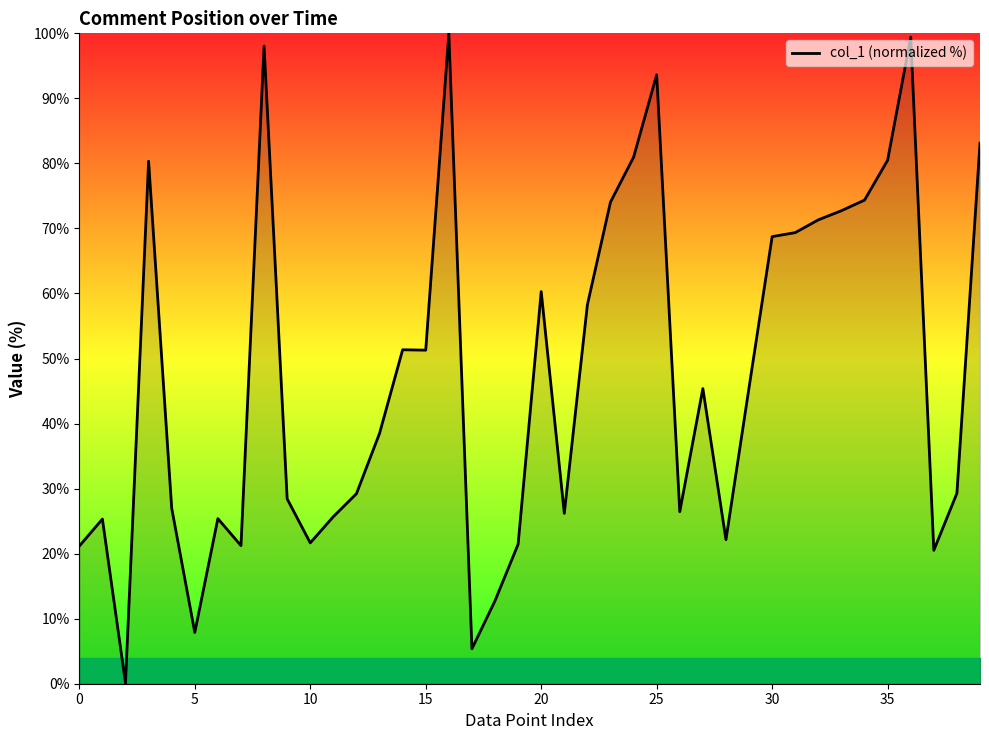

What is the maximum value shown in the chart?

100.0